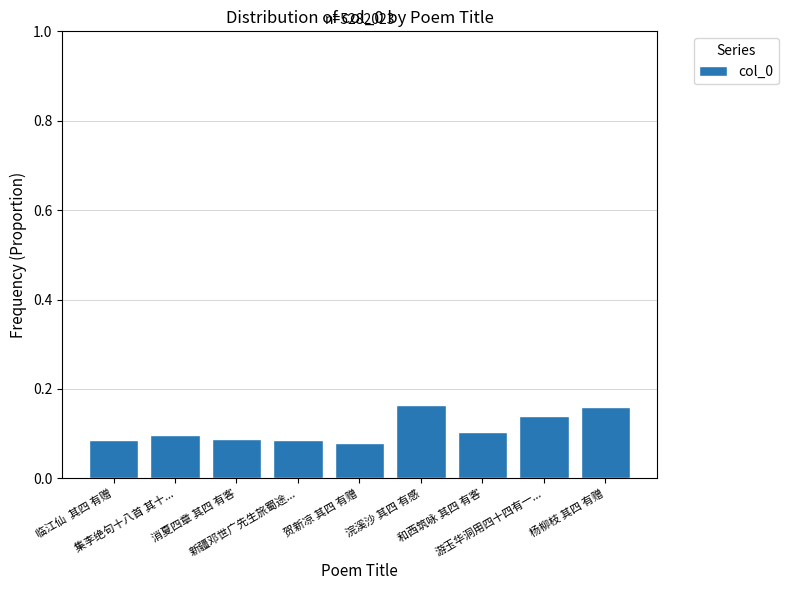

How many values are between 0 and 1?

9